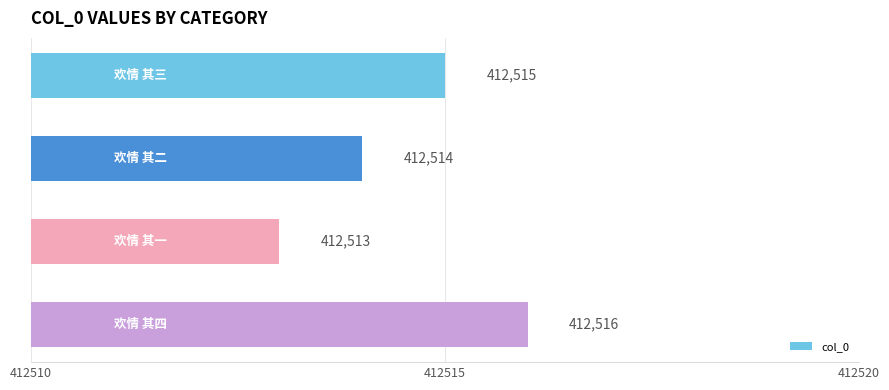

Are the bars grouped side by side (vs. stacked)?

No